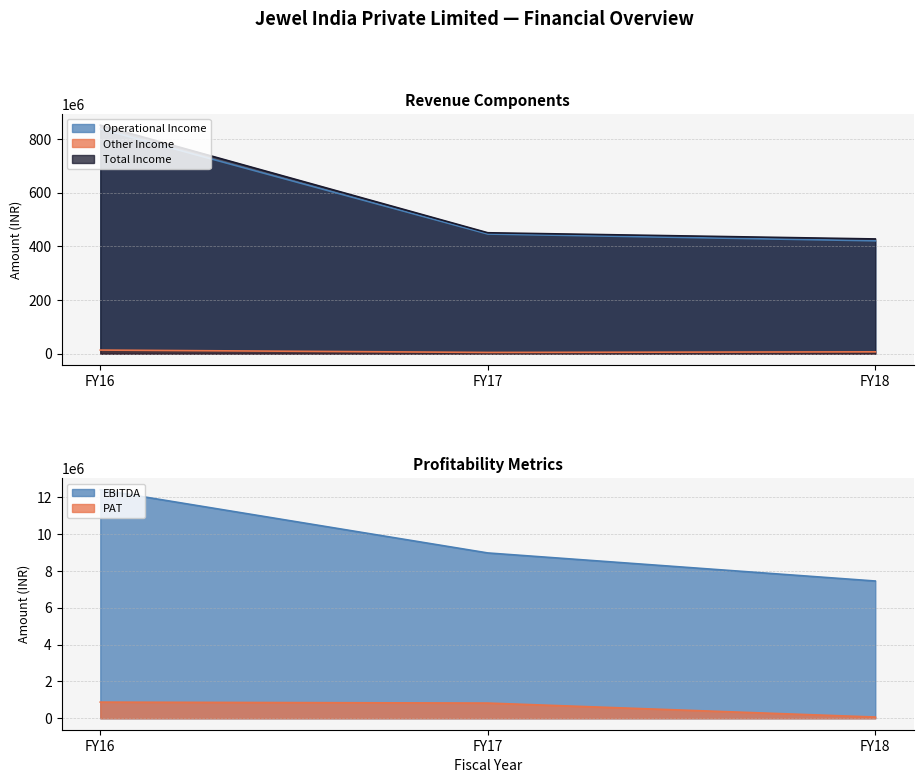

How many categories are shown in the chart?

3